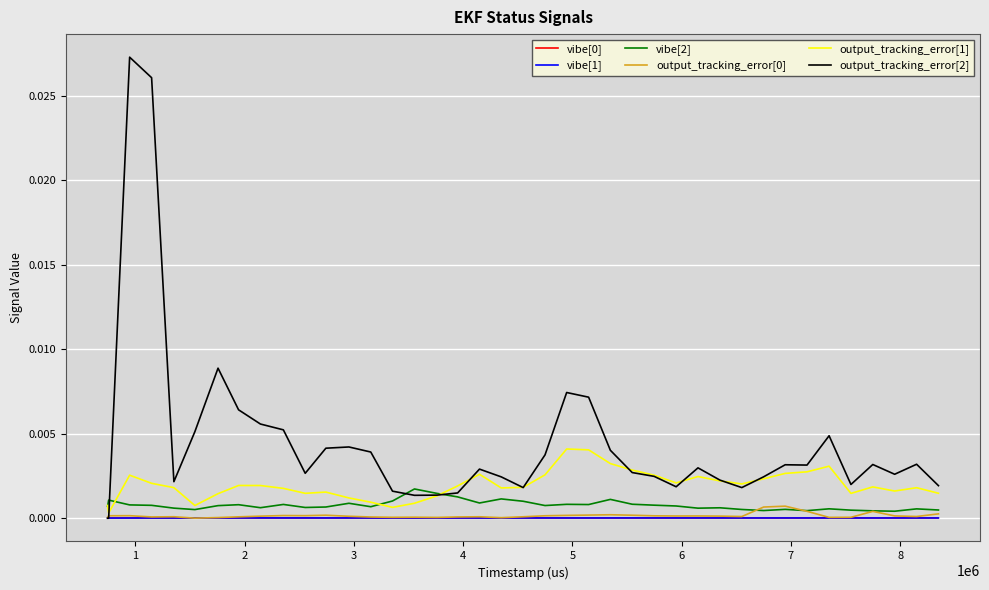

Which series has the largest total across all categories?

output_tracking_error[2]